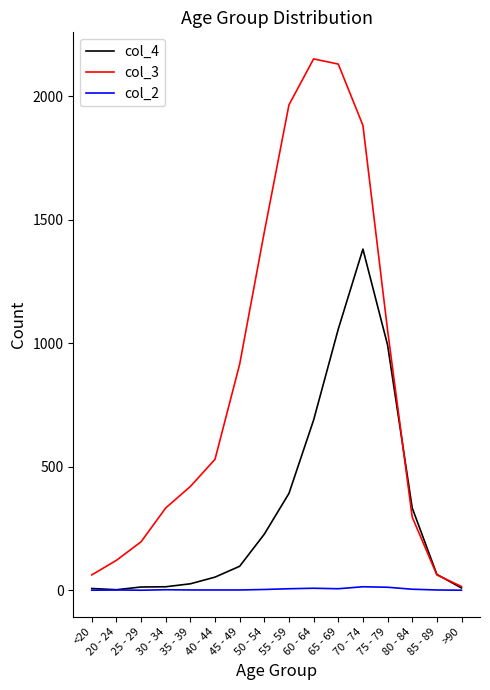

True or false: col_4 has a value of 320 at 65 - 69.

False